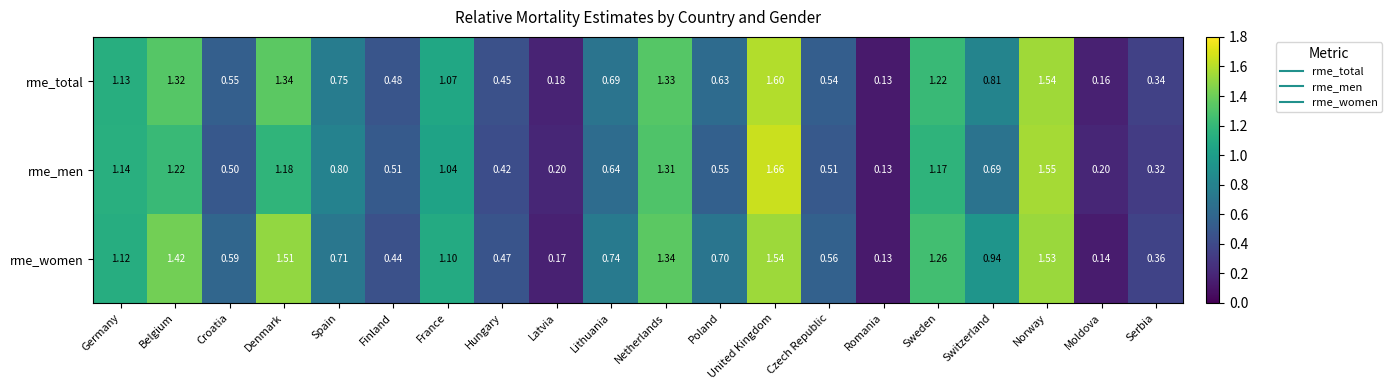

Which series changed the most between France and Lithuania?

rme_men